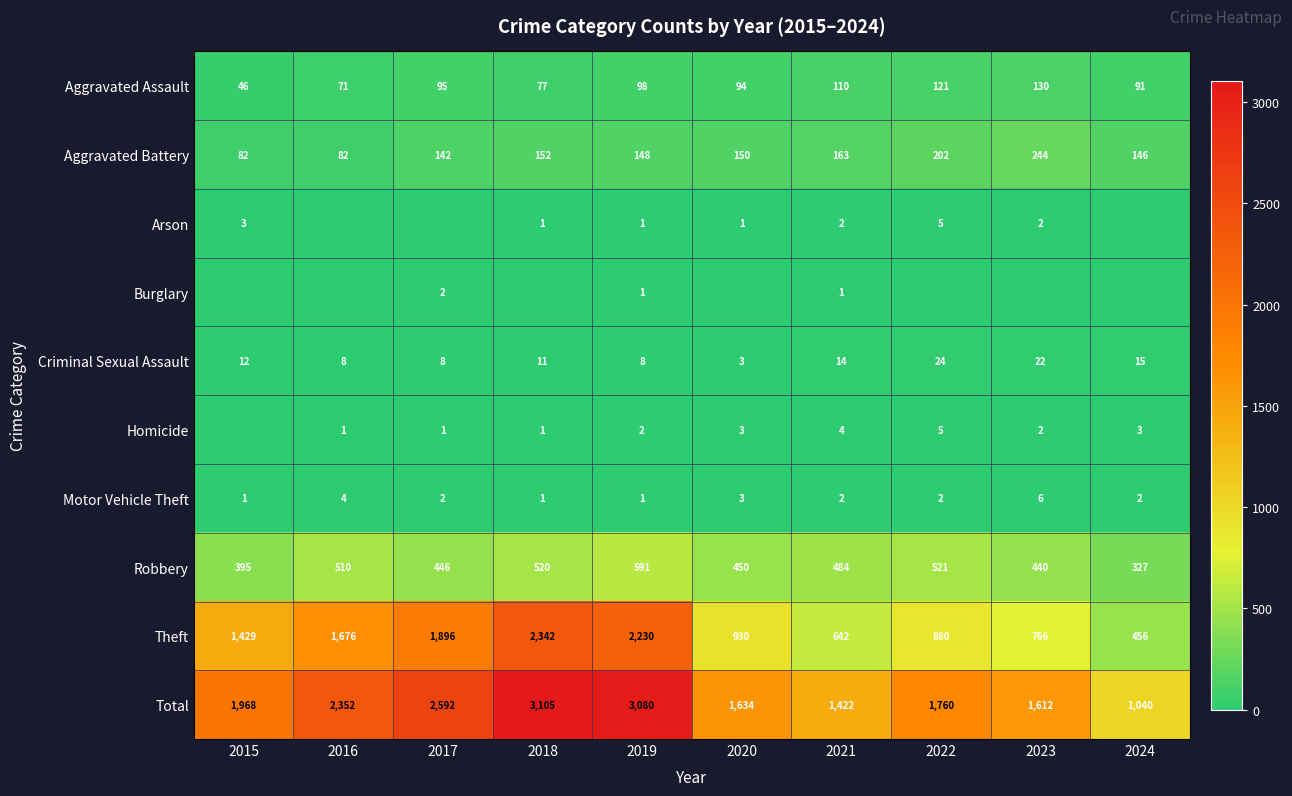

How many distinct data groups are displayed?

10